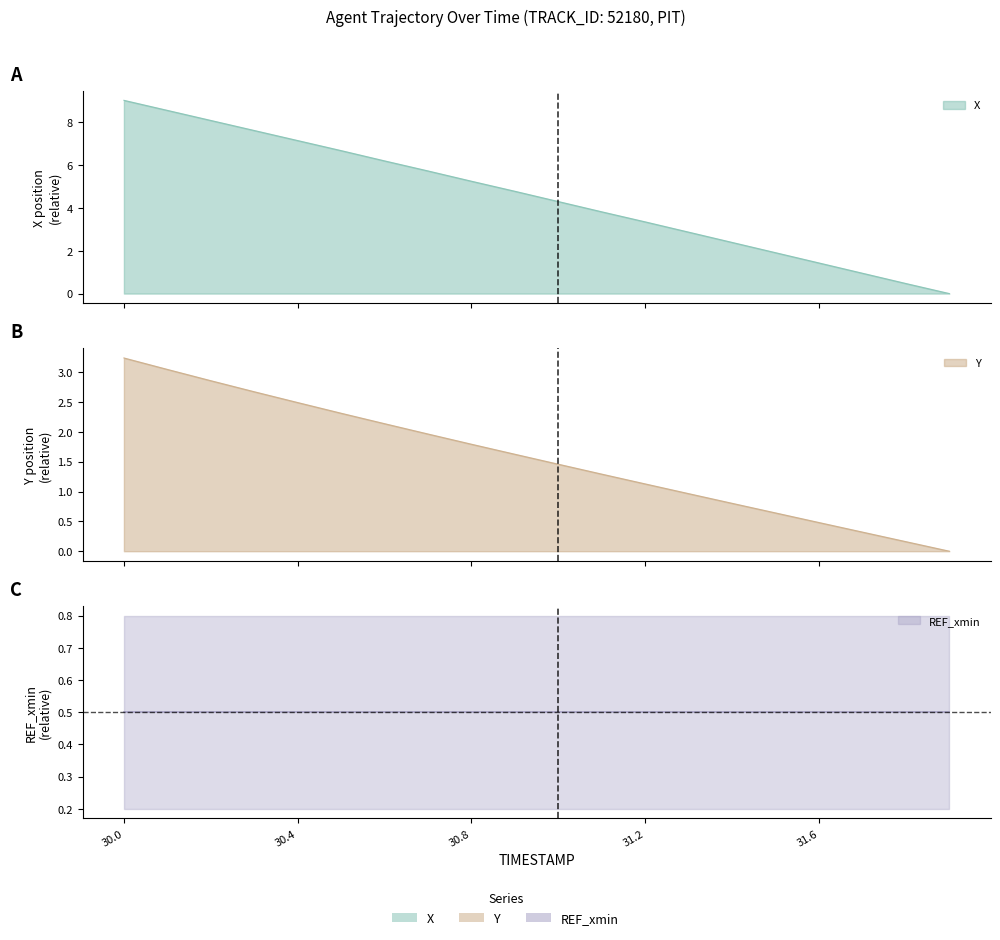

Which category has the highest value in the X series?

30.0